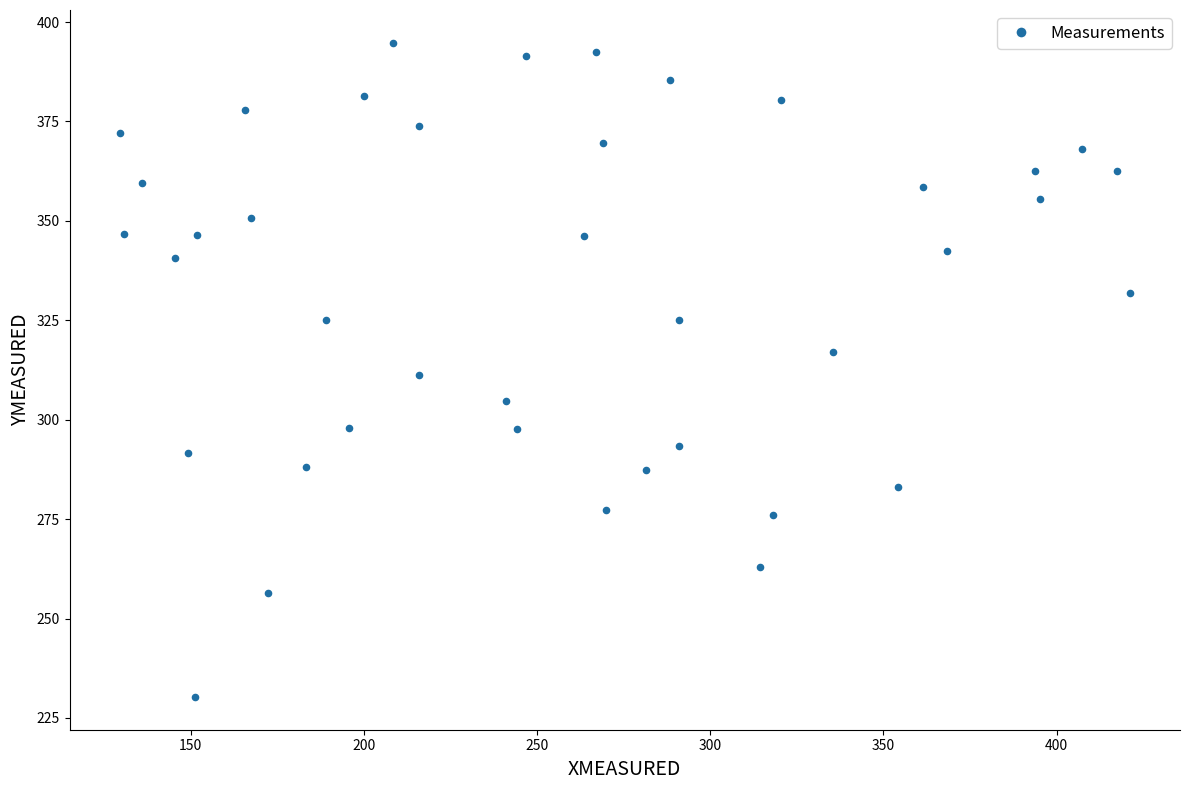

What is the range of X values (max minus min)?

291.4